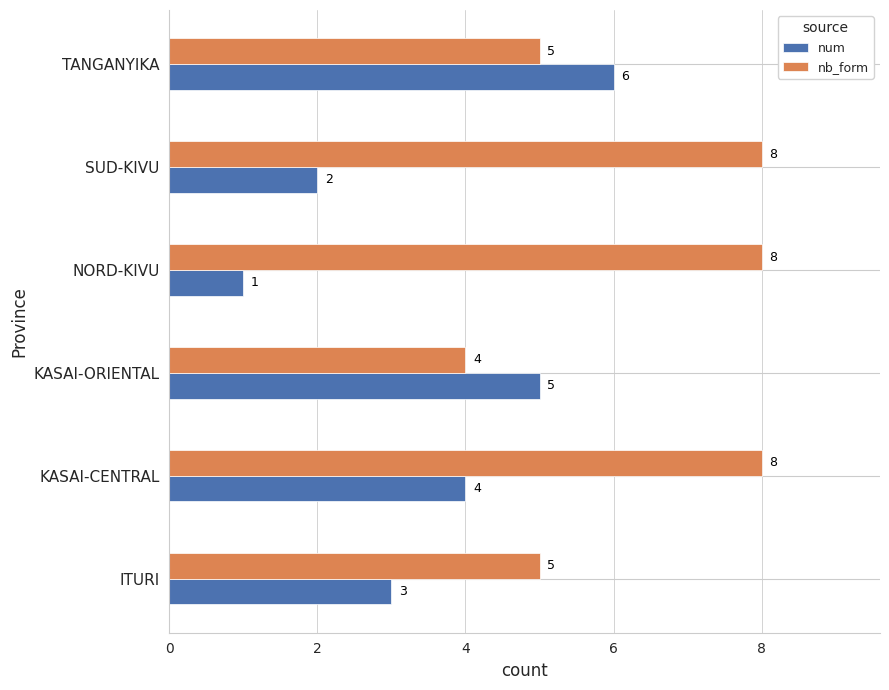

Which series has the largest total across all categories?

nb_form